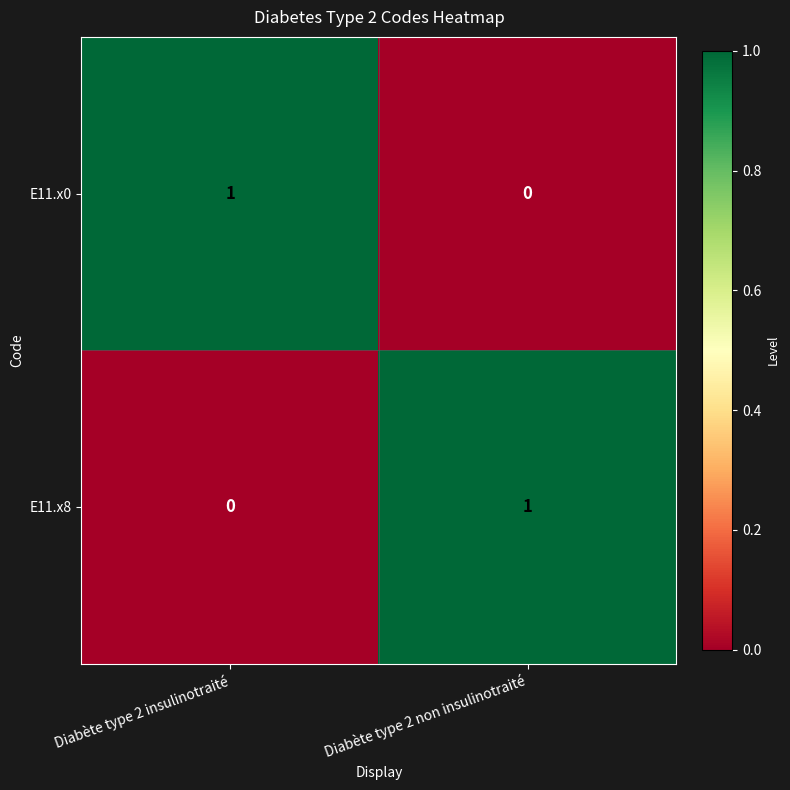

The E11.x0 series shows 1 at Diabète type 2 insulinotraité. True or false?

True